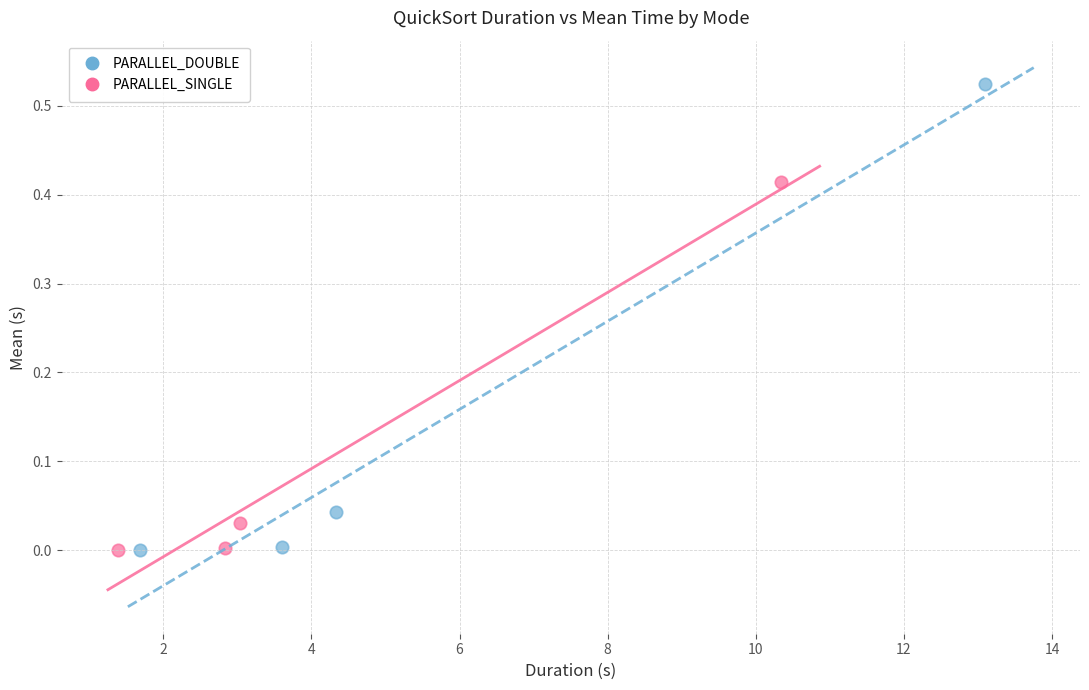

Which series has the largest Y range (max minus min)?

PARALLEL_DOUBLE